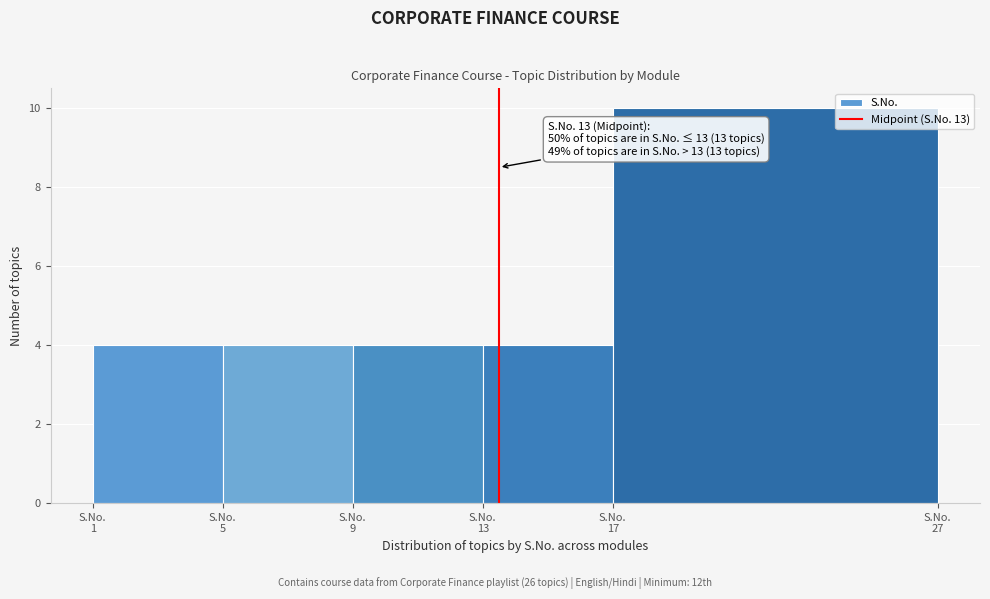

What is the value of the 5th bar from the left?

10